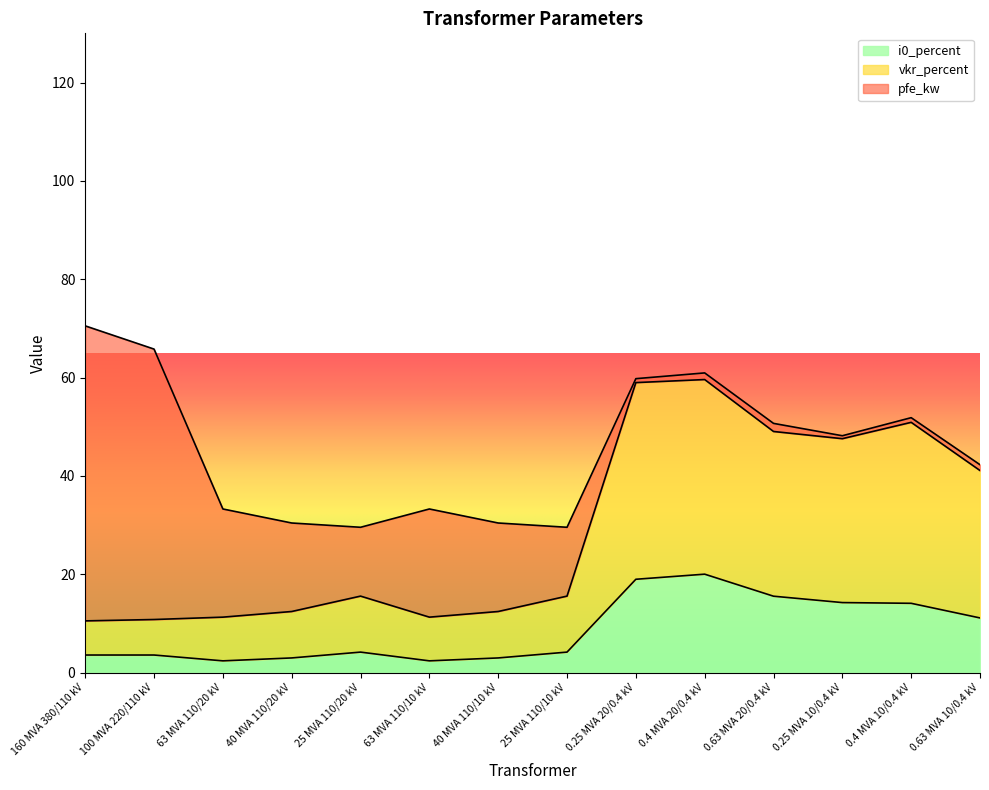

What position from the left is 0.63 MVA 10/0.4 kV?

14